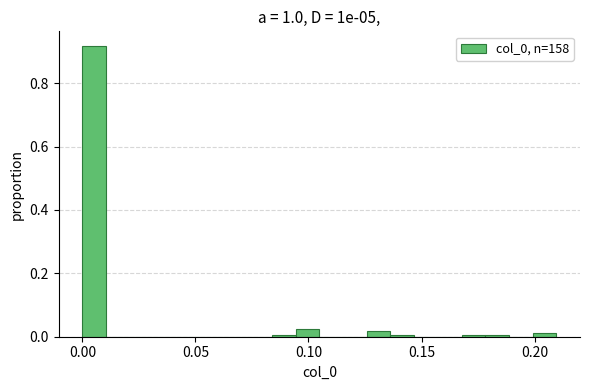

Around what value on the x-axis is the tallest bar? Give the approximate position of its centre, as read against the axis.

0.005